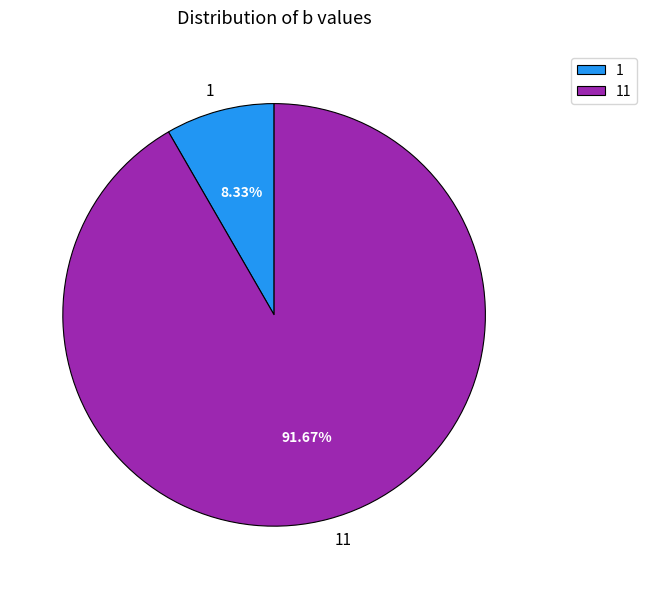

Which slice is the largest?

11